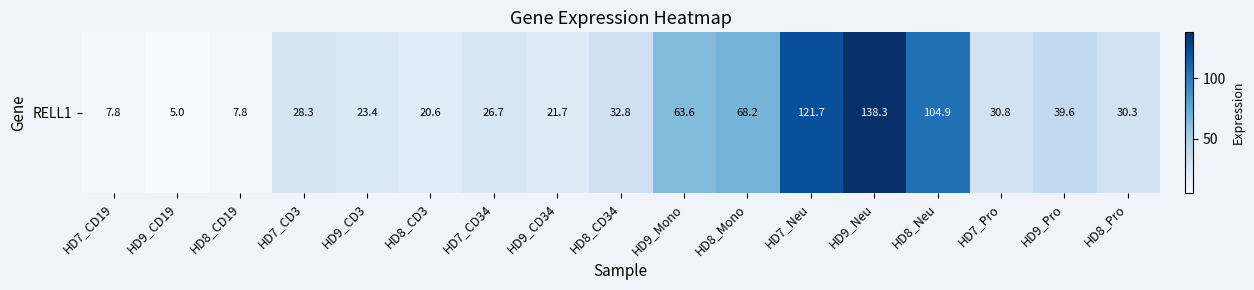

The value at HD9_CD19 is 5.0. True or false?

True